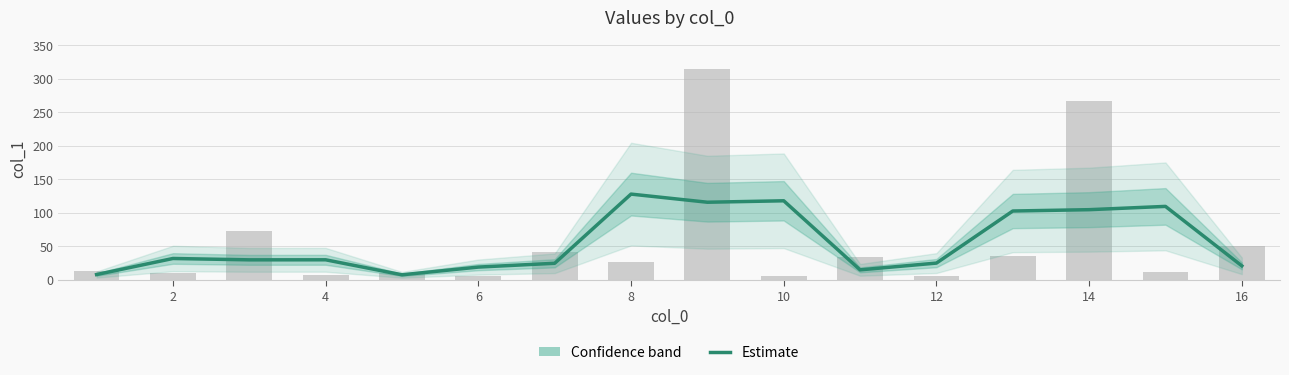

What is the difference between the second highest and second lowest values?

110.0